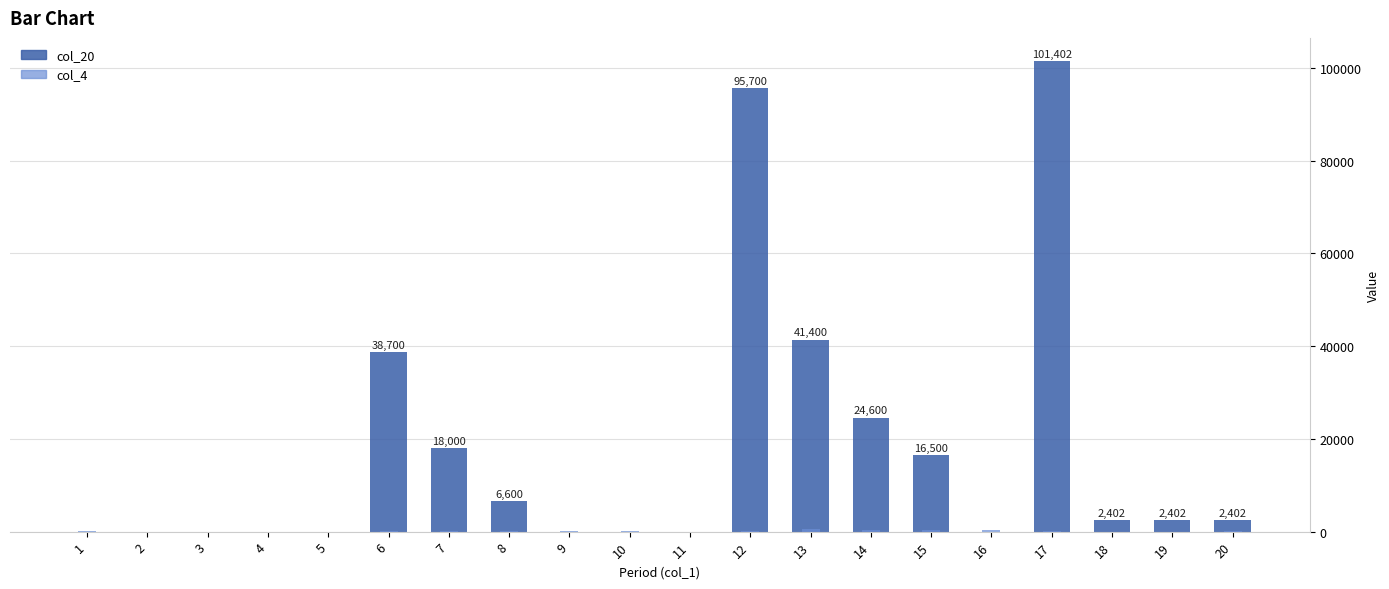

Rank the categories by col_4 value from lowest to highest.

2, 3, 4, 5, 11, 19, 18, 6, 10, 1, 20, 17, 8, 9, 12, 7, 14, 16, 15, 13